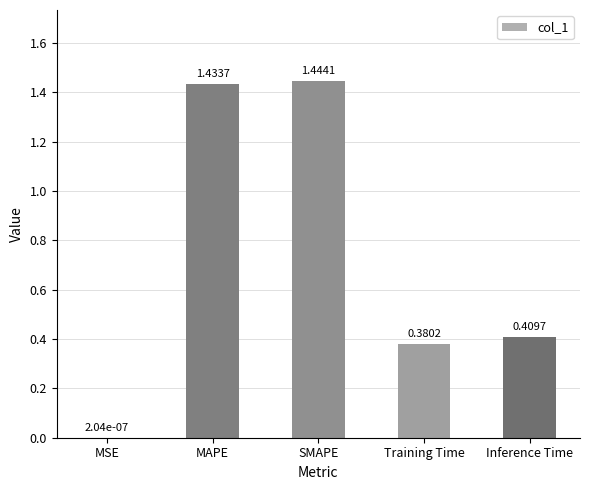

At which label is the value closest to 0?

MSE